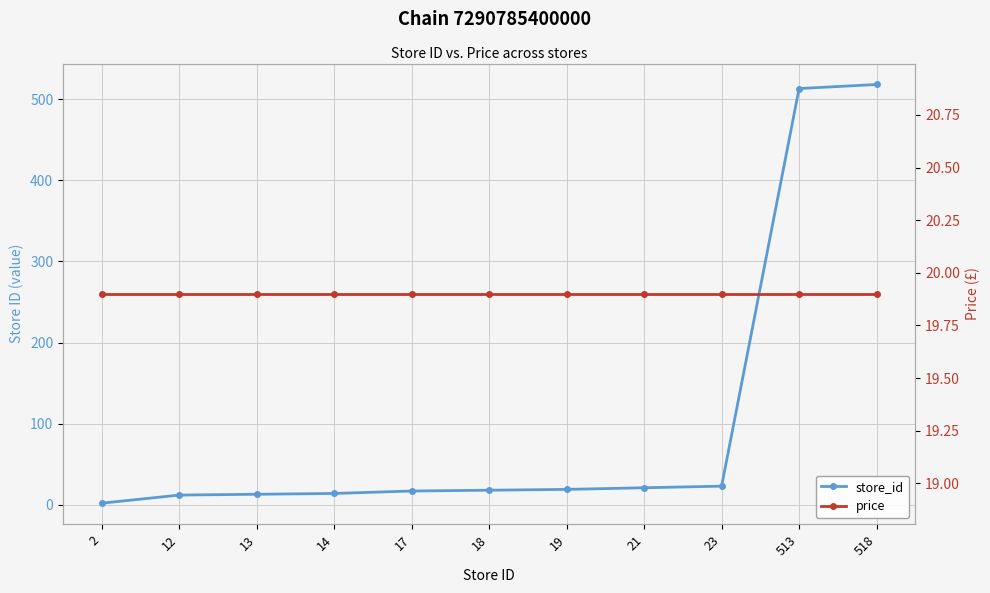

Reading left to right, extract all data points from this chart.

store_id: 2=2.0	12=12.0	13=13.0	14=14.0	17=17.0	18=18.0	19=19.0	21=21.0	23=23.0	513=513.0	518=518.0
price: 2=19.9	12=19.9	13=19.9	14=19.9	17=19.9	18=19.9	19=19.9	21=19.9	23=19.9	513=19.9	518=19.9